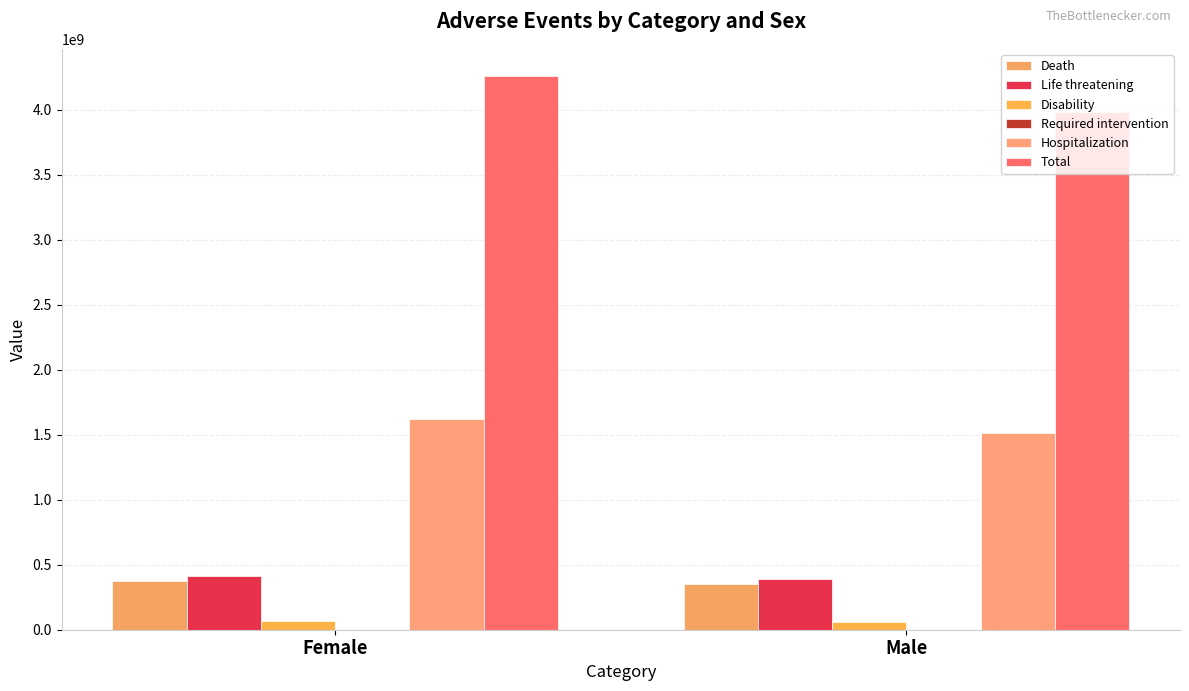

How many values in the Life threatening series exceed 415653038?

1